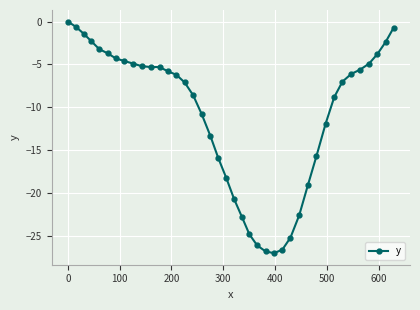

What is the minimum value shown in the chart?

-27.0